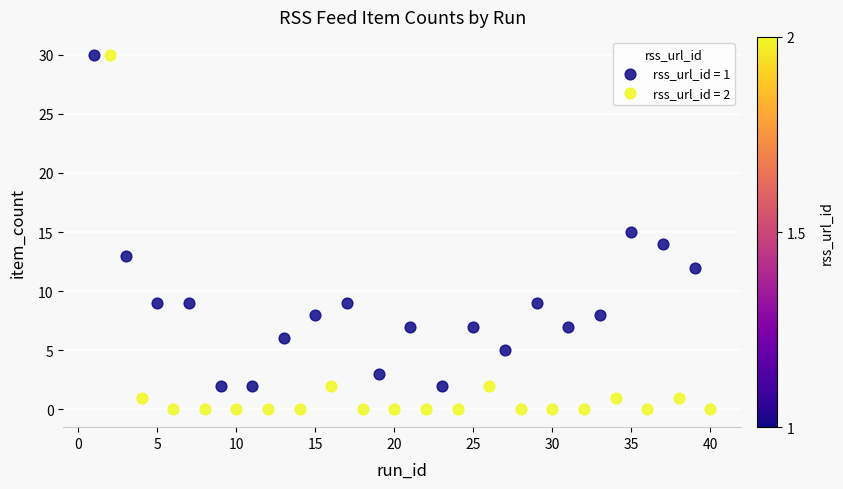

Which series has the widest spread of Y values?

rss_url_id = 2